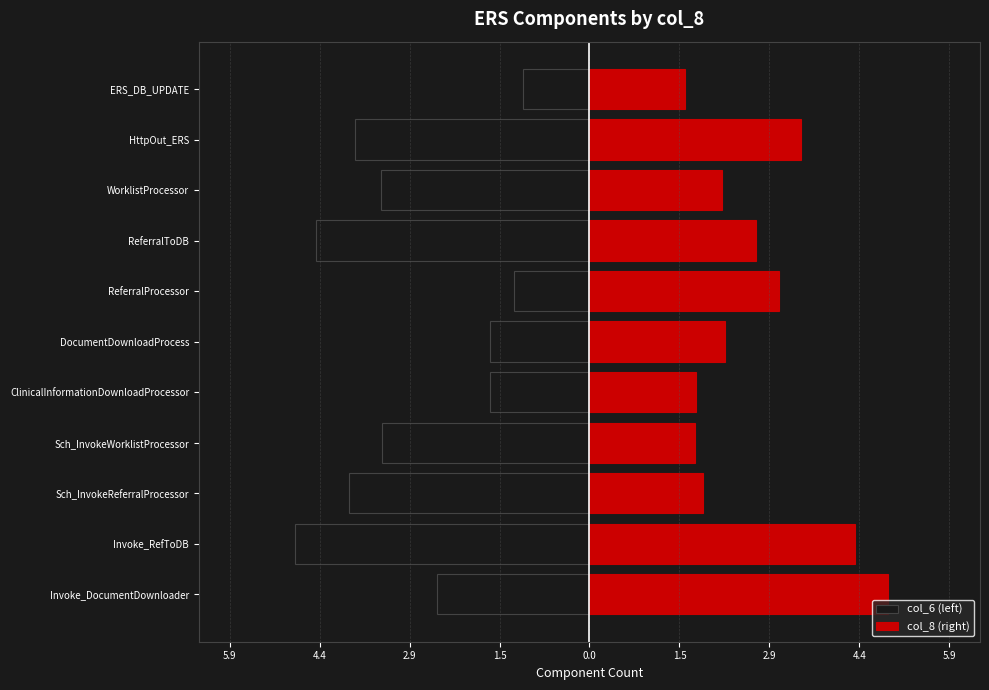

True or false: col_6 (left) has a value of -2.8 at ClinicalInformationDownloadProcessor.

False